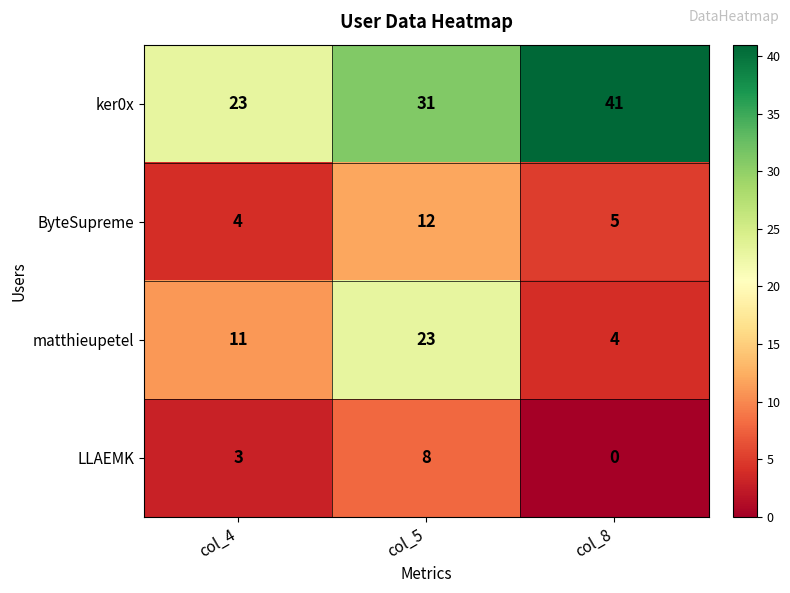

What is the total value across all series at col_4?

41